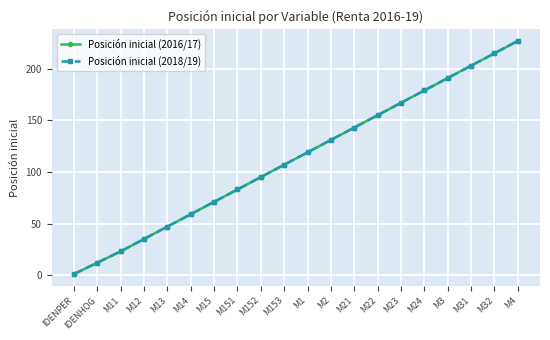

Does the chart have visible grid lines?

Yes